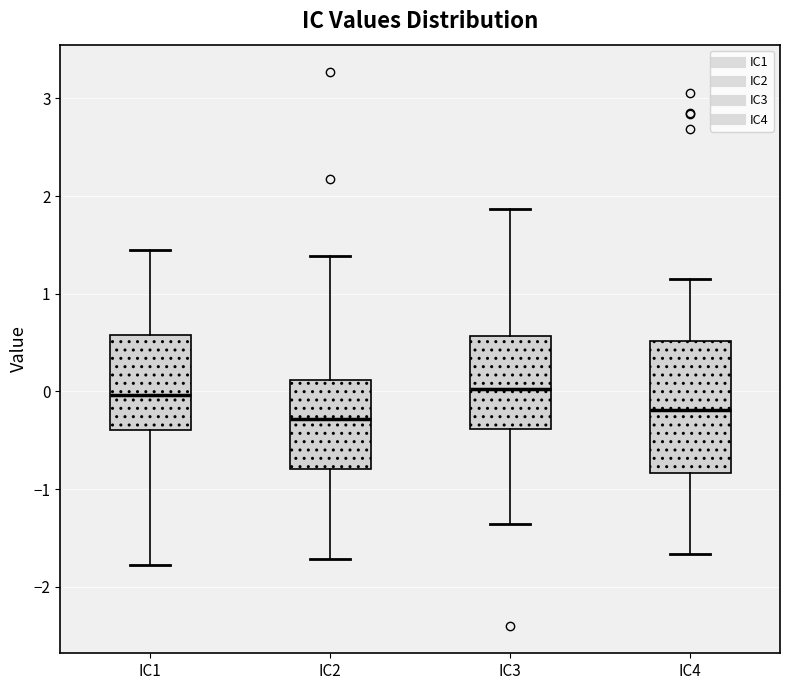

Reading left to right, transcribe this box plot: for each box, give where its median line is, the range the box spans, and where its two whiskers end, as read against the y-axis. The values are not printed on the chart, so give them approximately, as read against the axis.

IC1: median 0.0, box -0.4 to 0.6, whiskers -1.8 to 1.4
IC2: median -0.3, box -0.8 to 0.1, whiskers -1.7 to 1.4
IC3: median 0.0, box -0.4 to 0.6, whiskers -1.4 to 1.9
IC4: median -0.2, box -0.8 to 0.5, whiskers -1.7 to 1.2